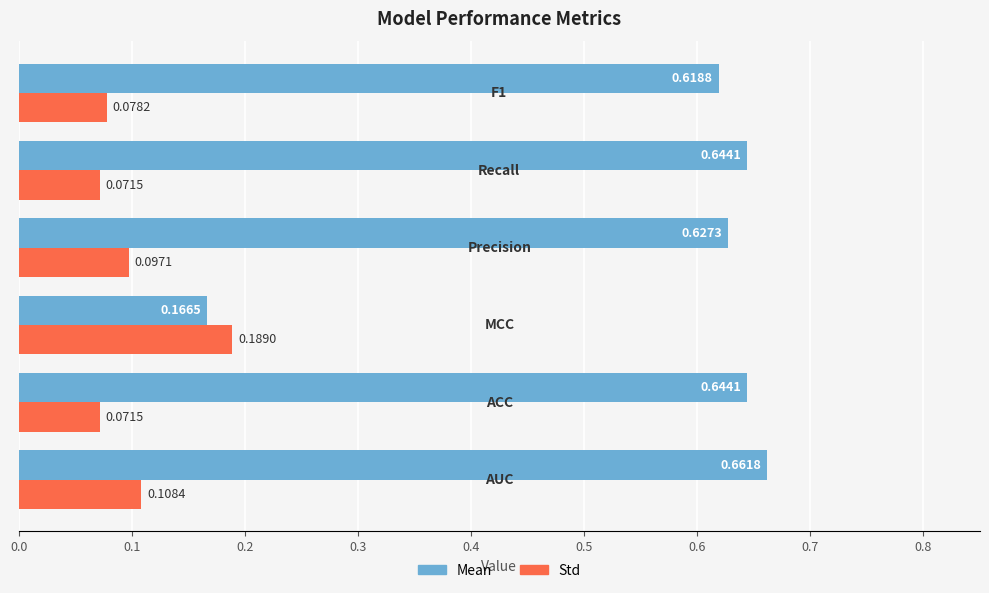

Rank the series by their maximum value, from highest to lowest.

Mean, Std